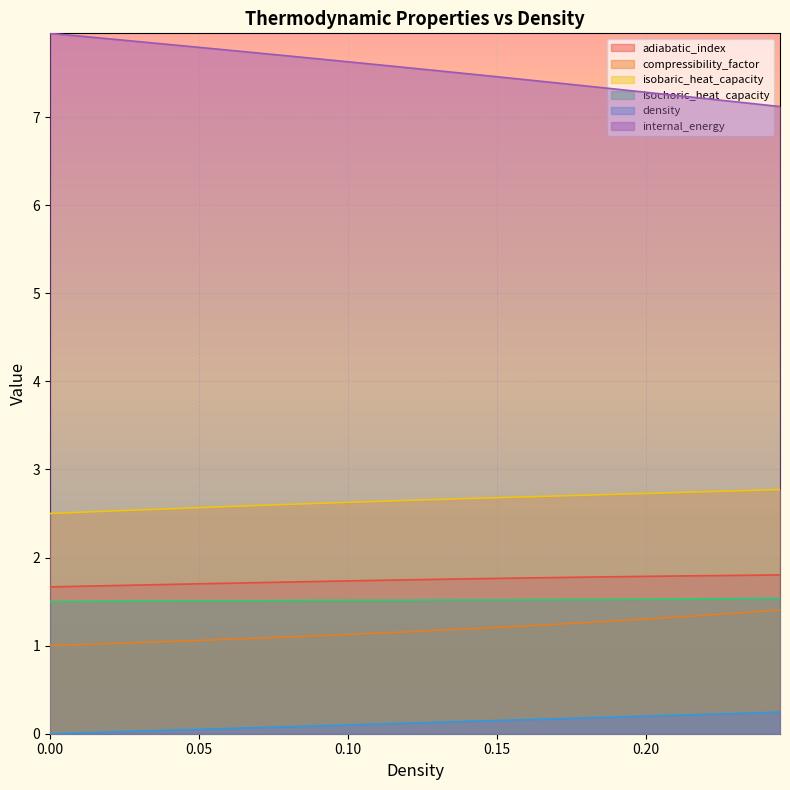

What is the difference between the maximum and minimum values in the internal_energy series?

0.8